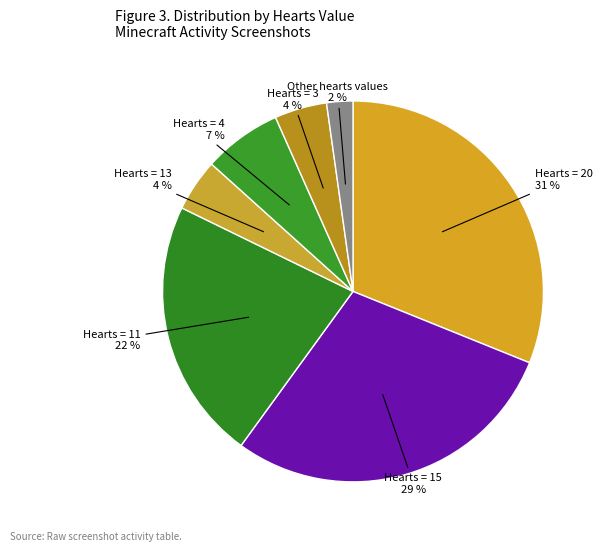

To the nearest percent, what percentage of the pie is Hearts = 11?

22%